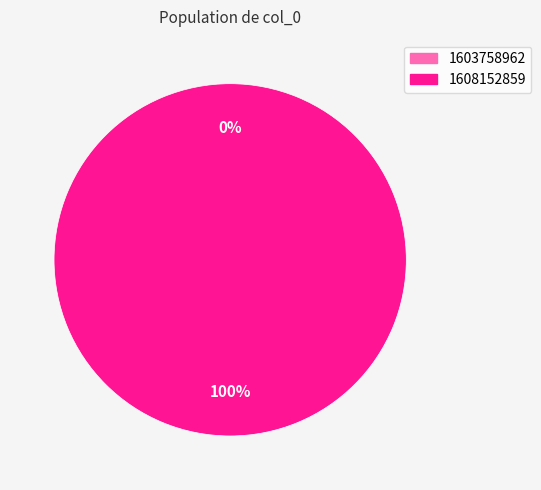

How many segments does this pie chart have?

2